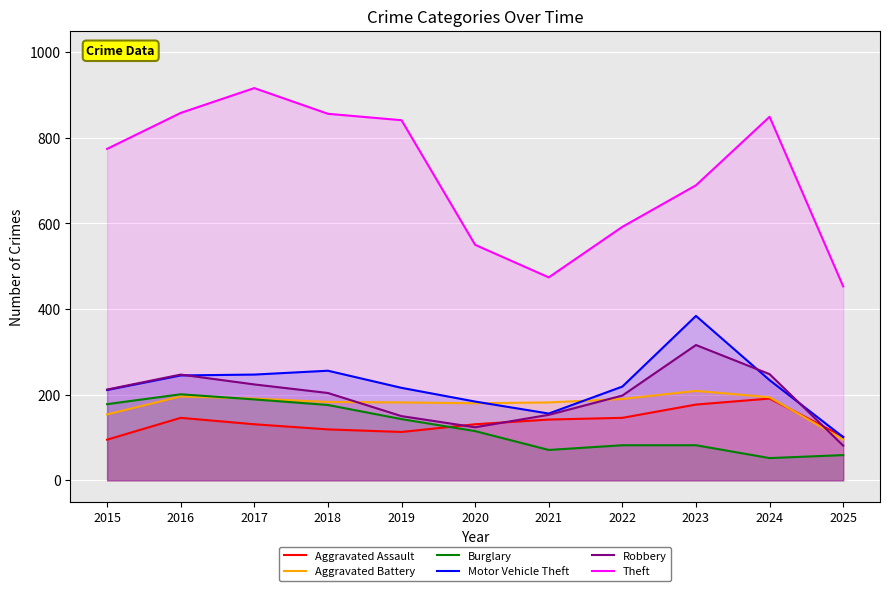

In Robbery, how many points are lower than both neighbors (excluding endpoints)?

1